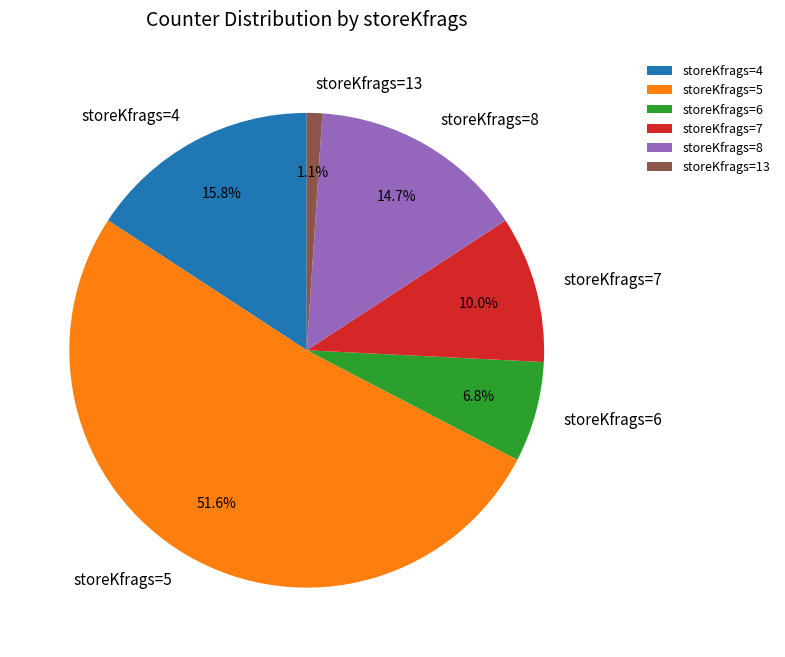

Rank the categories by value from highest to lowest.

storeKfrags=5, storeKfrags=4, storeKfrags=8, storeKfrags=7, storeKfrags=6, storeKfrags=13